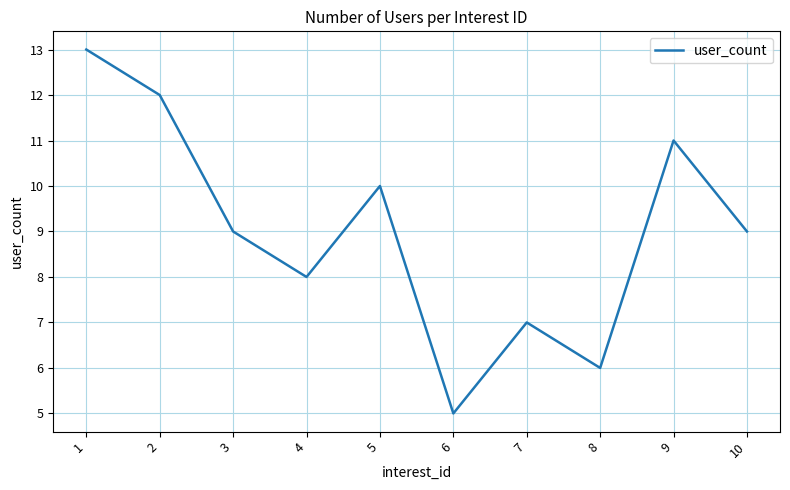

Which has a higher value, 1 or 10?

1